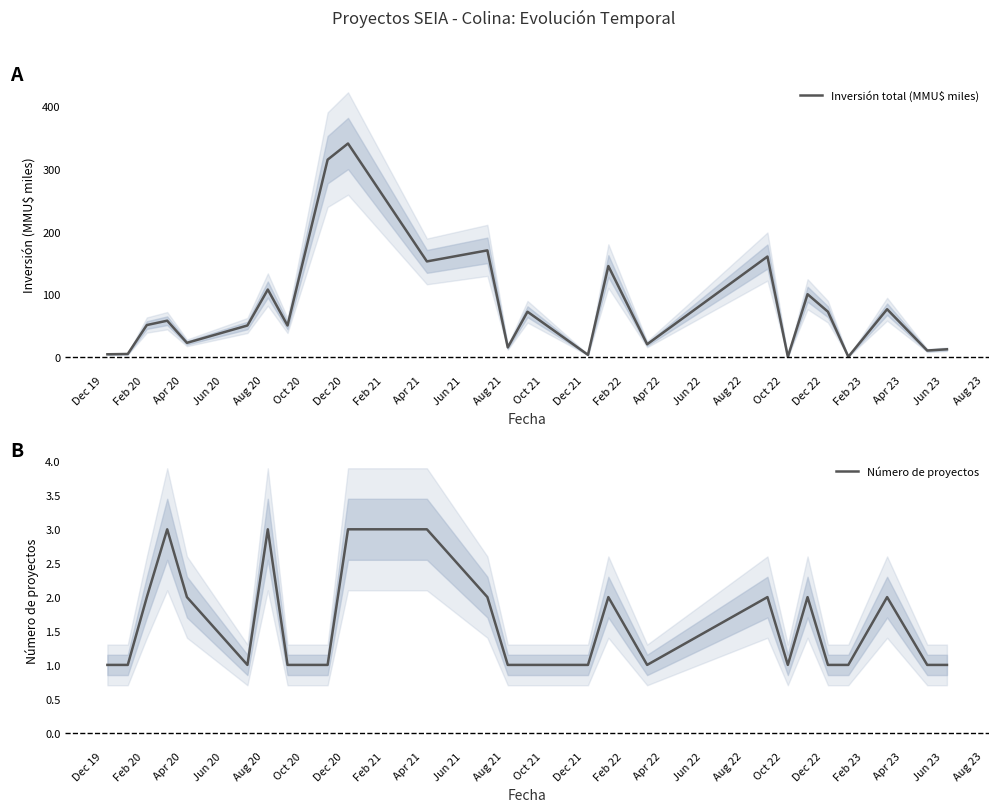

Is this an area chart (filled region under the line)?

No